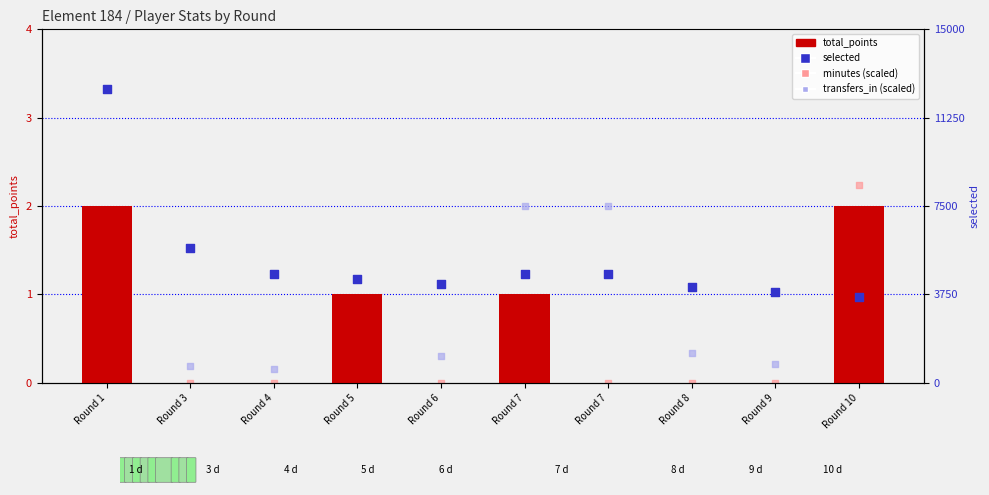

At which category is the sum across all series the highest?

Round 1